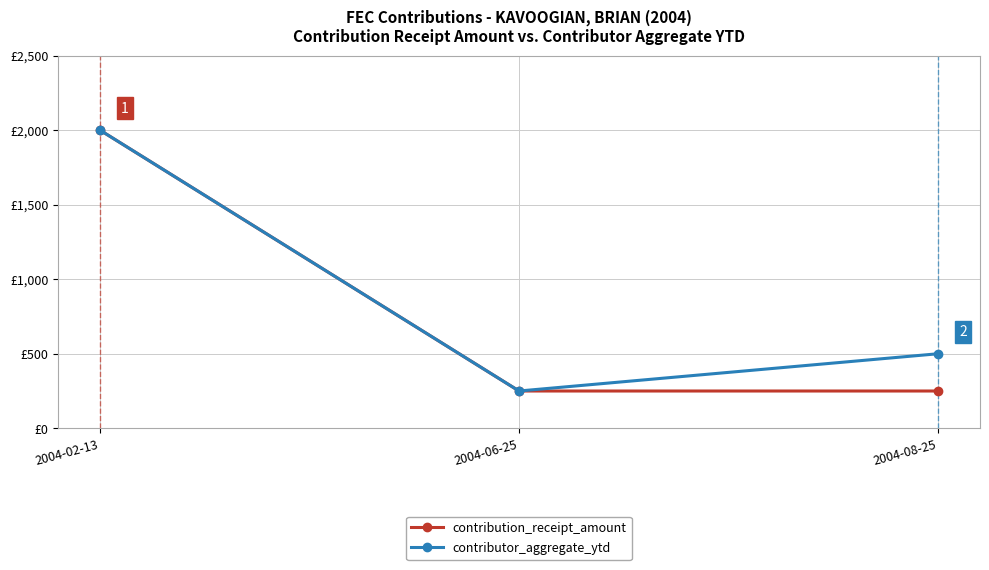

Which series has the widest spread of values?

contribution_receipt_amount